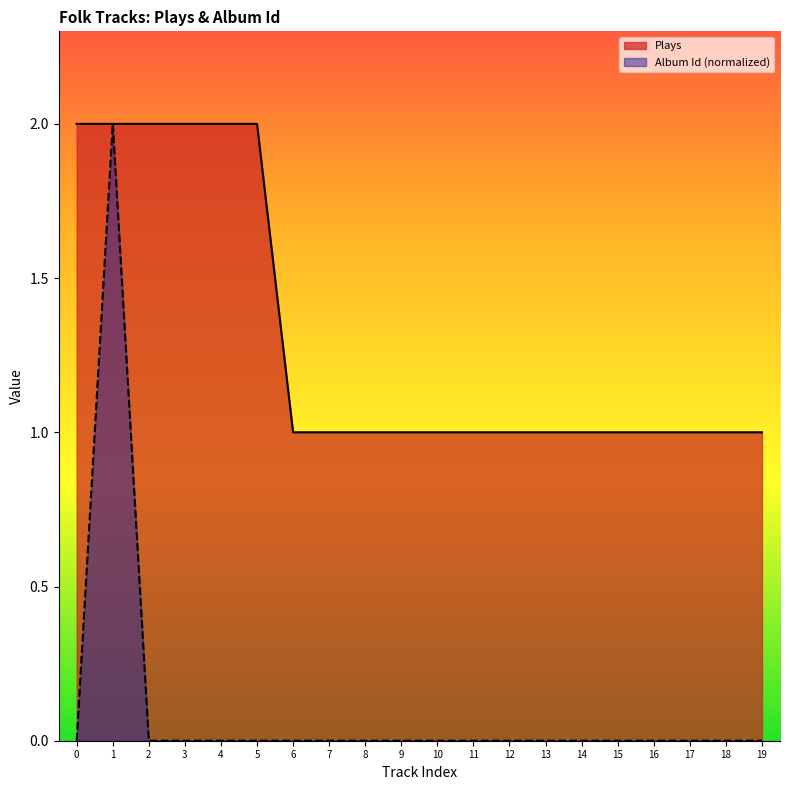

Rank the series by their average value, from lowest to highest.

Album Id (normalized), Plays